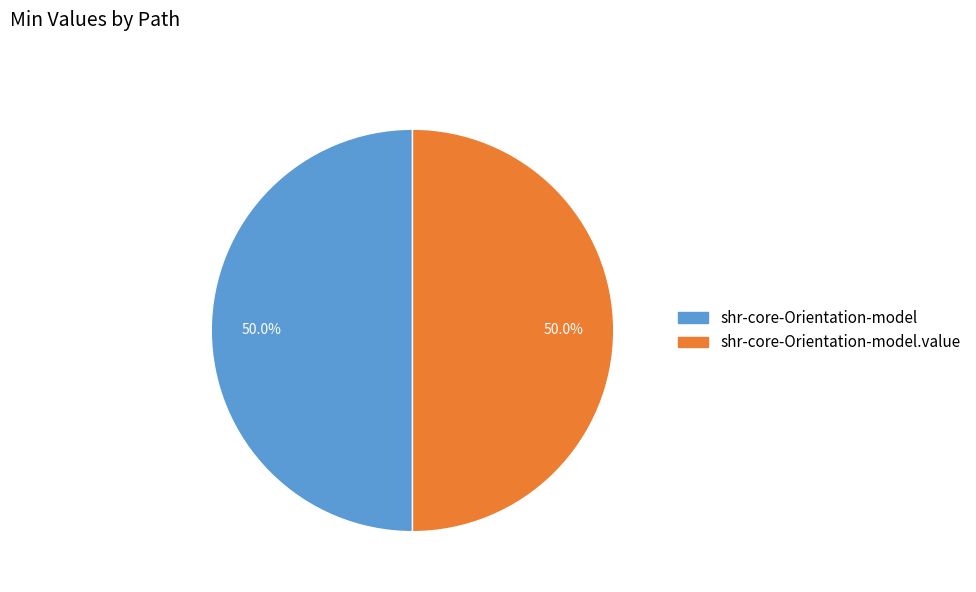

Count the number of slices in the pie.

2